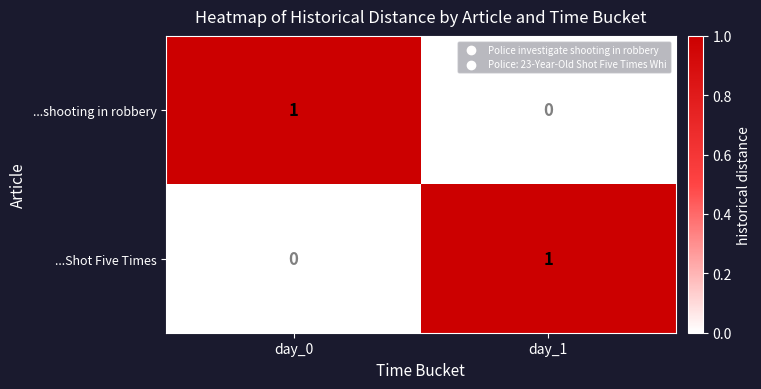

List the labels in order of ...shooting in robbery value, smallest first.

day_1, day_0